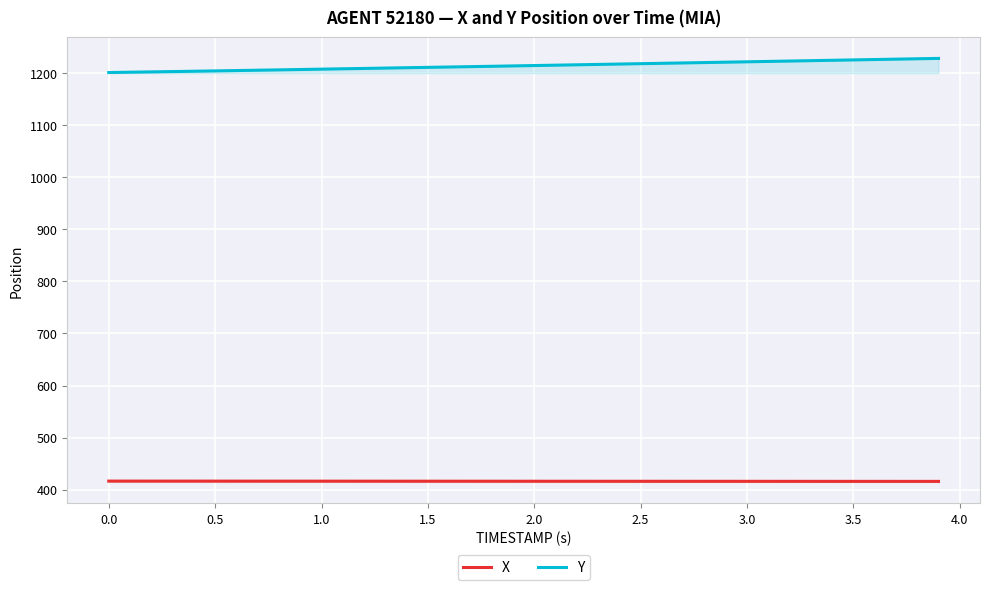

How many lines are shown in the chart?

2